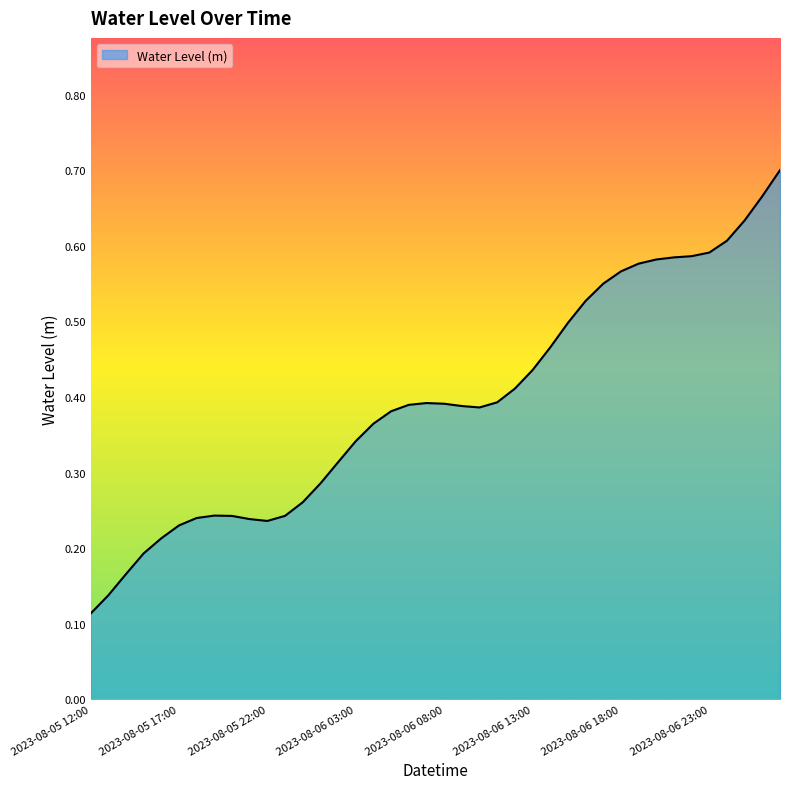

What is the average value?

0.4